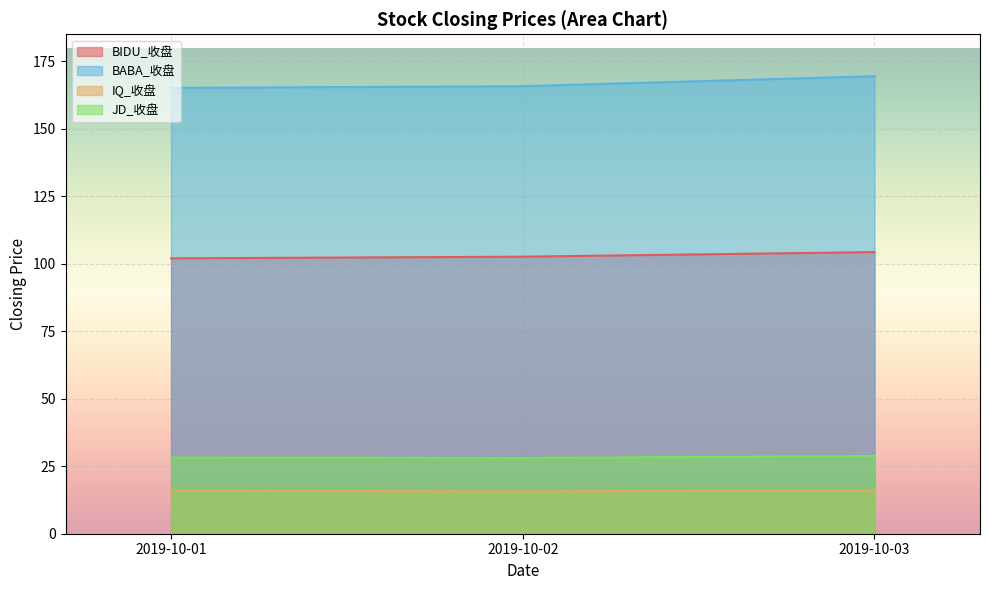

What is the total value across all series at 2019-10-01?

311.3